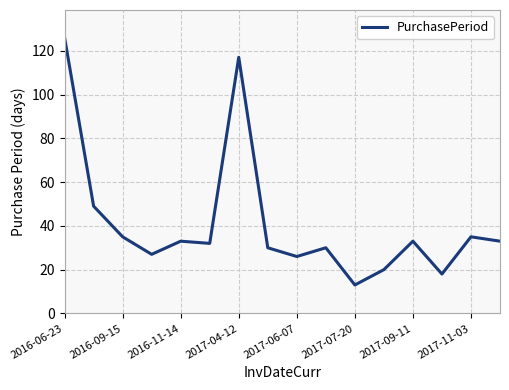

What is the minimum value shown in the chart?

13